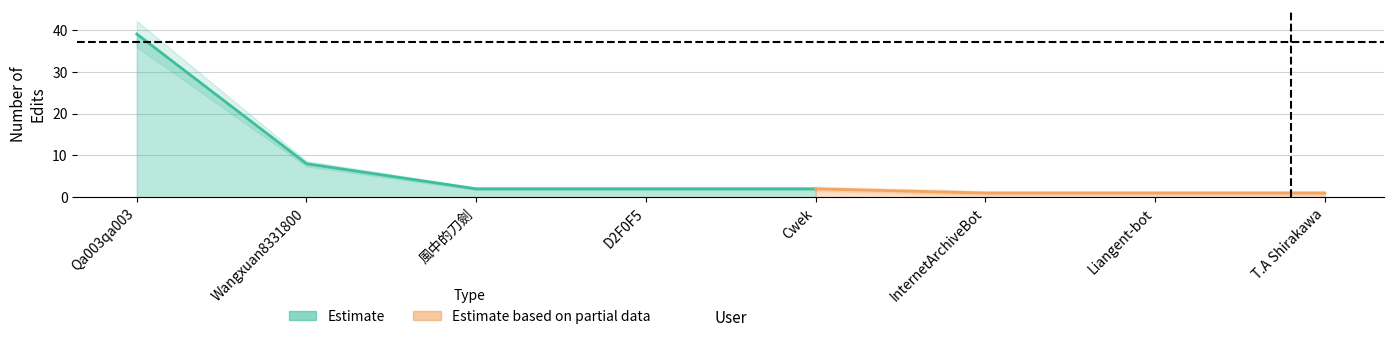

List the labels in order of value, largest first.

Qa003qa003, Wangxuan8331800, 風中的刀劍, D2F0F5, Cwek, InternetArchiveBot, Liangent-bot, T.A Shirakawa